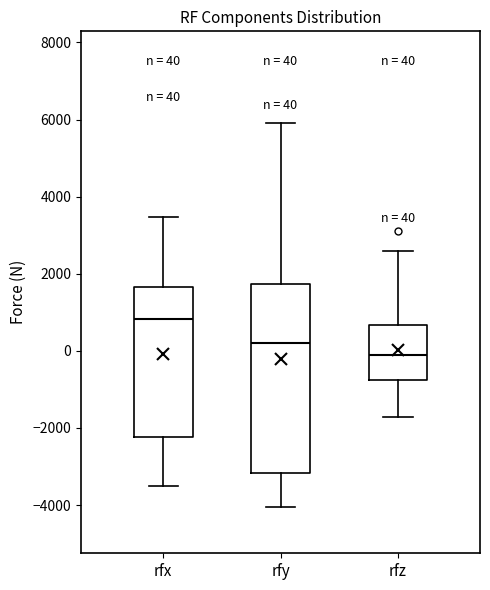

Which box has the highest median line?

rfx